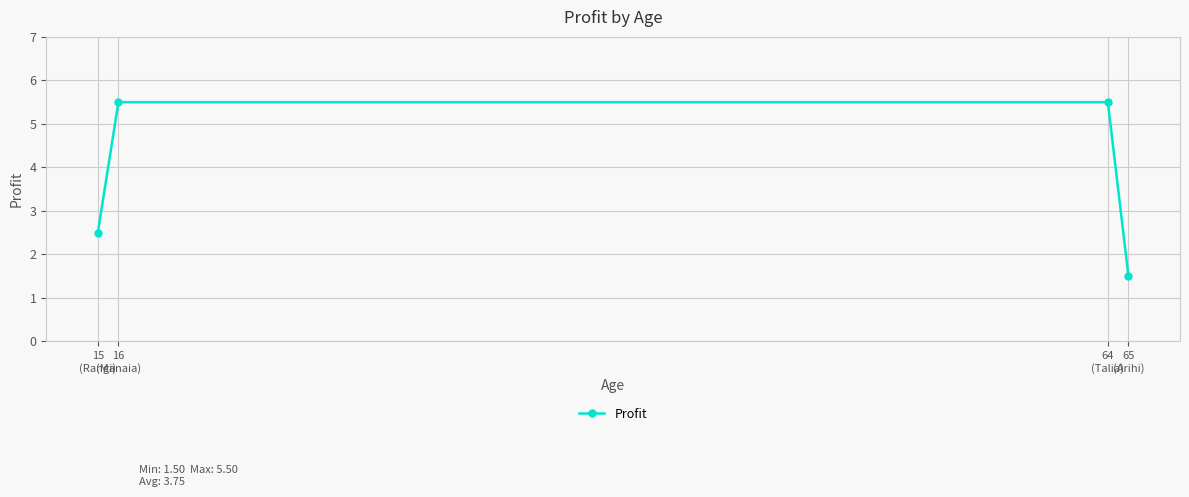

What is the label of the 1st point from the left?

15
(Rangi)